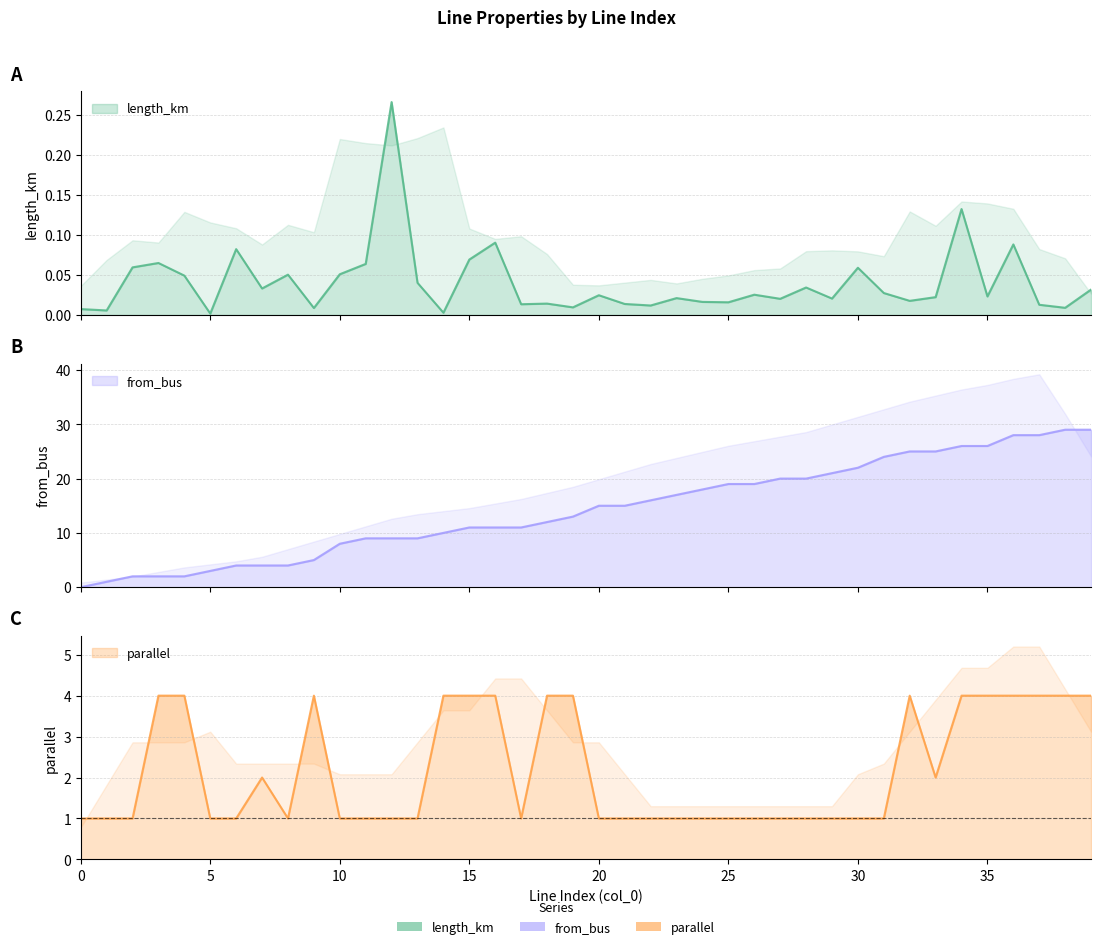

What is the spread (max minus min) of values at 35?

26.0